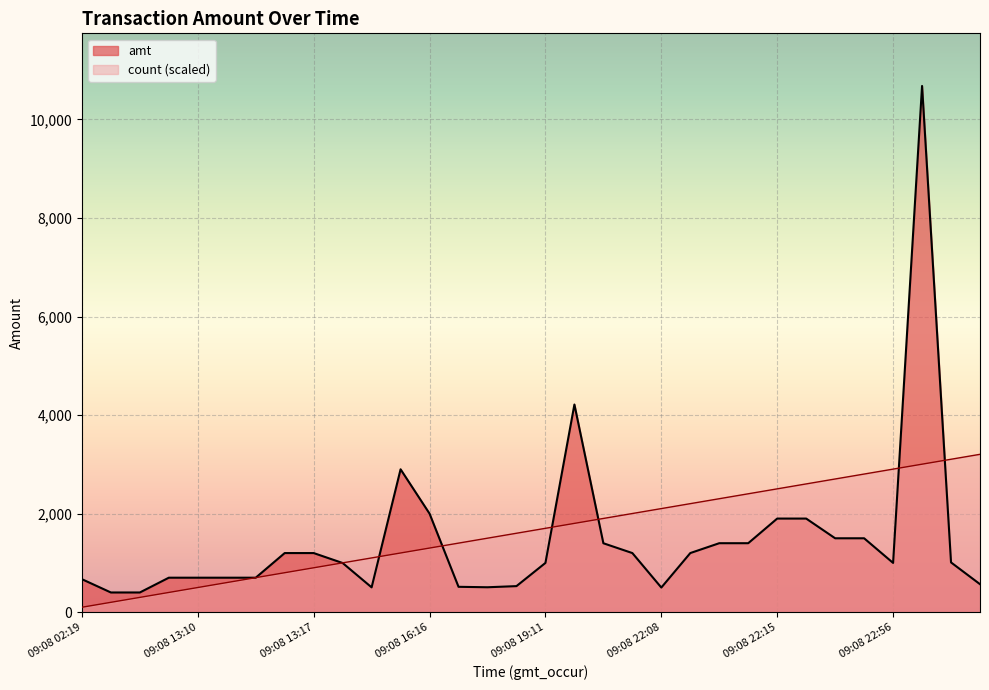

What is the approximate value of amt at 09:08 19:10?

529.0